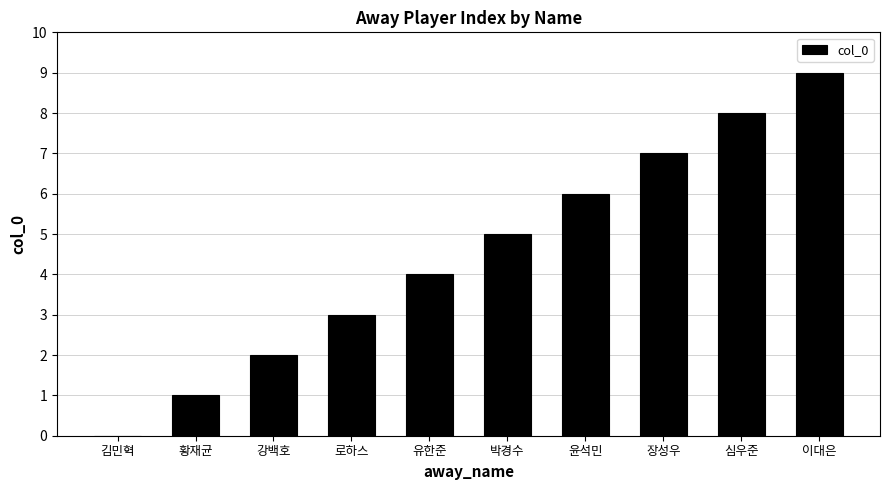

What is the change in value from 윤석민 to 이대은?

+3